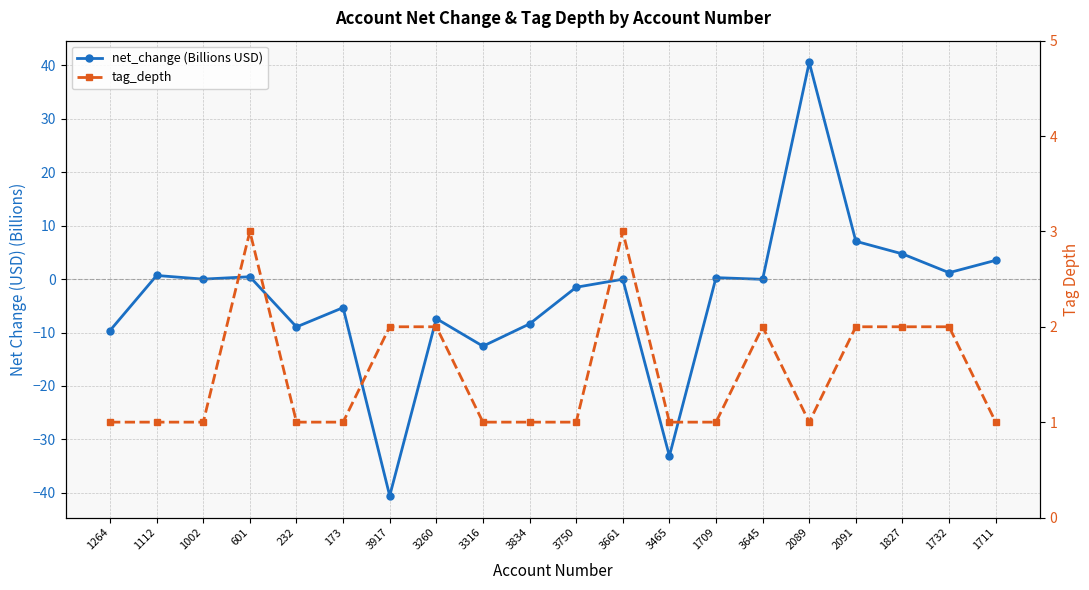

How many values in net_change (Billions USD) are below zero?

12